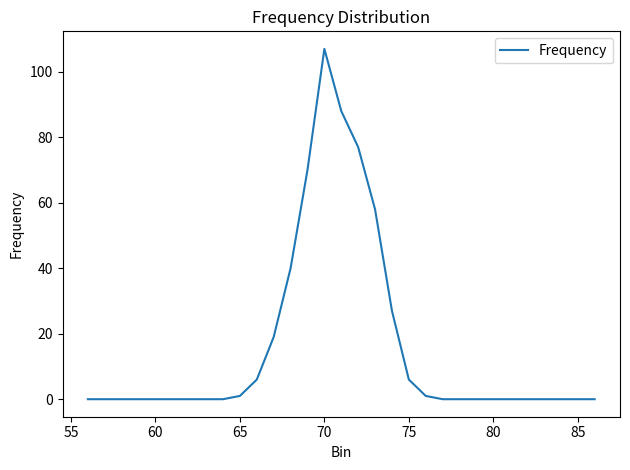

What is the greatest value displayed?

107